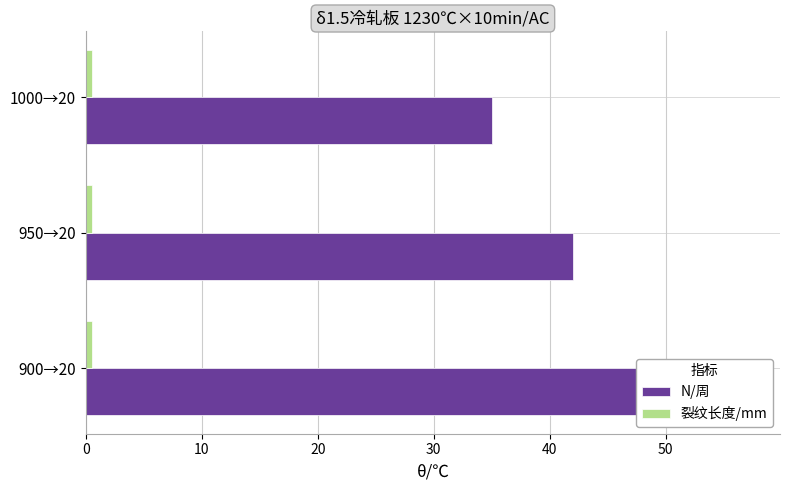

At how many categories does at least one series exceed 13?

3